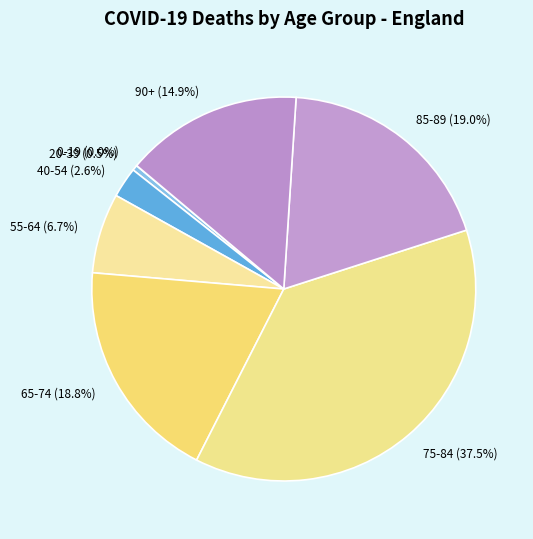

Does 75-84 represent more than half of the total?

No